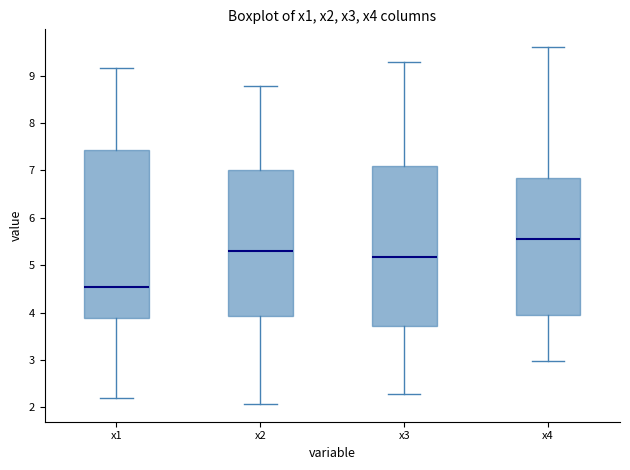

Which box is the tallest, from its lower edge to its upper edge?

x1